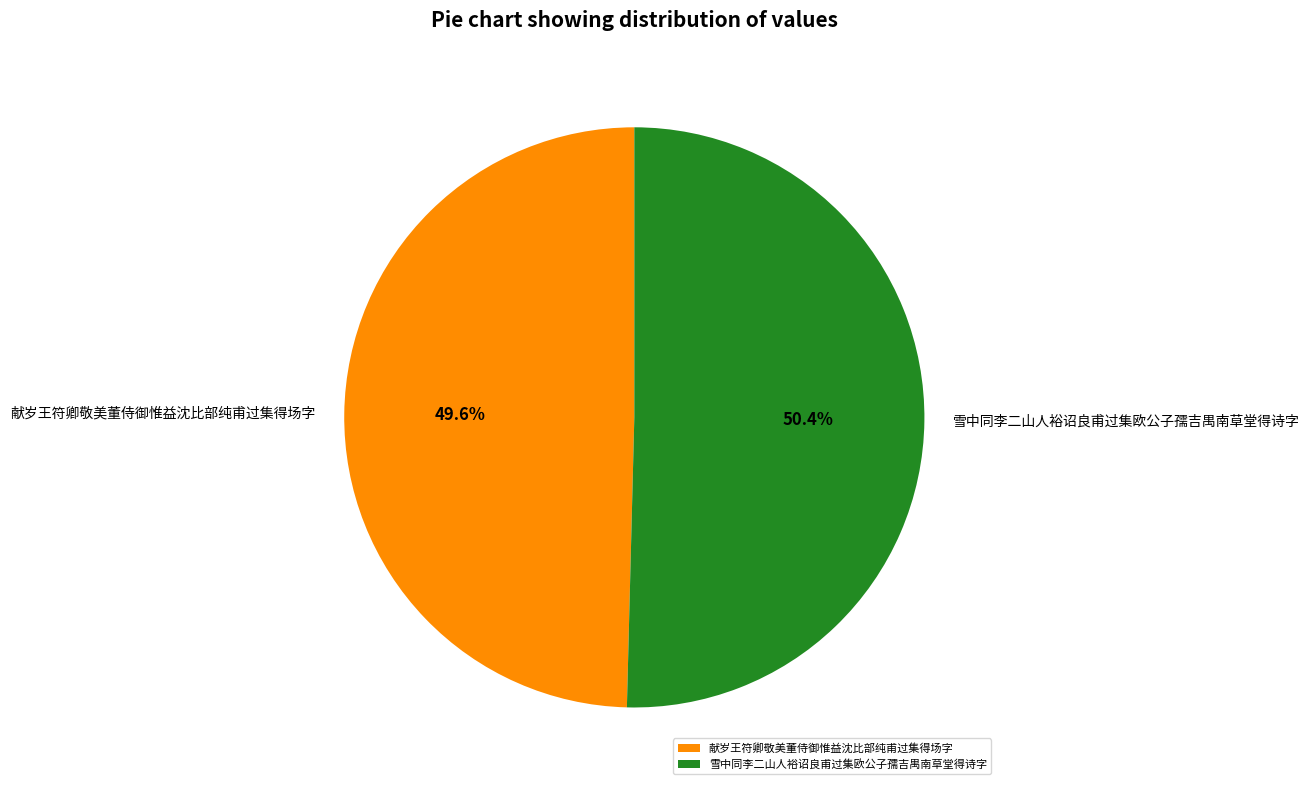

True or false: 雪中同李二山人裕诏良甫过集欧公子孺吉禺南草堂得诗字 accounts for 50% of the total.

True